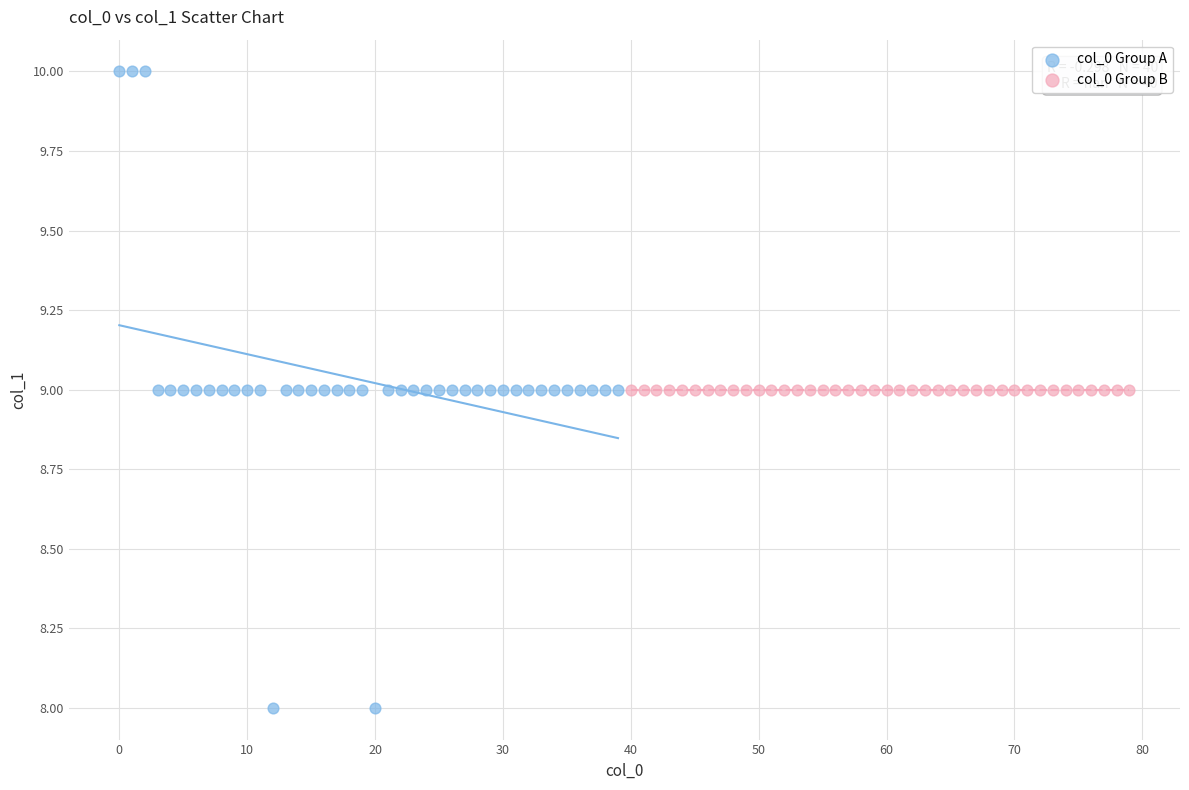

Which series contains the highest Y value?

col_0 Group A